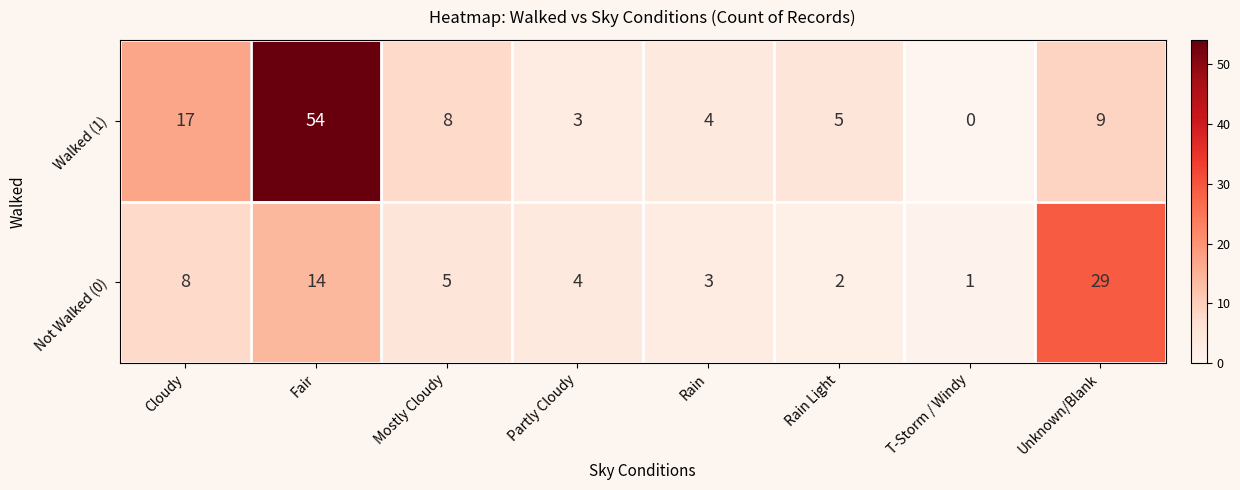

Which series has the largest range (max minus min)?

Walked (1)